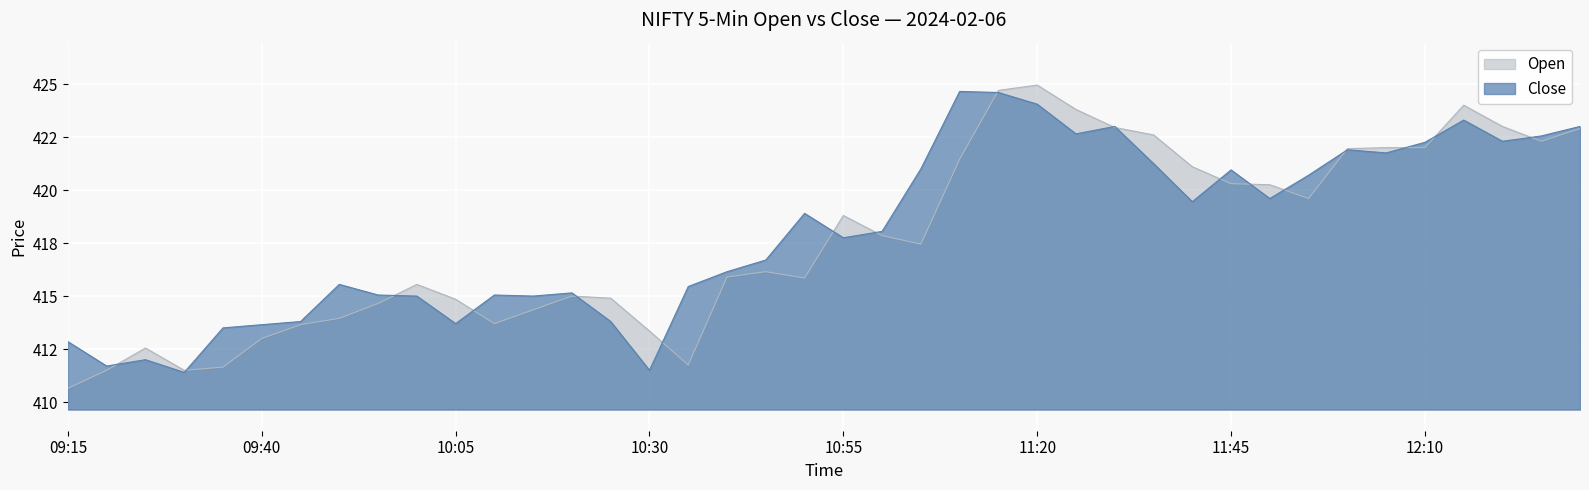

What is the sum of the Close values at 11:10 and 09:15?

837.5